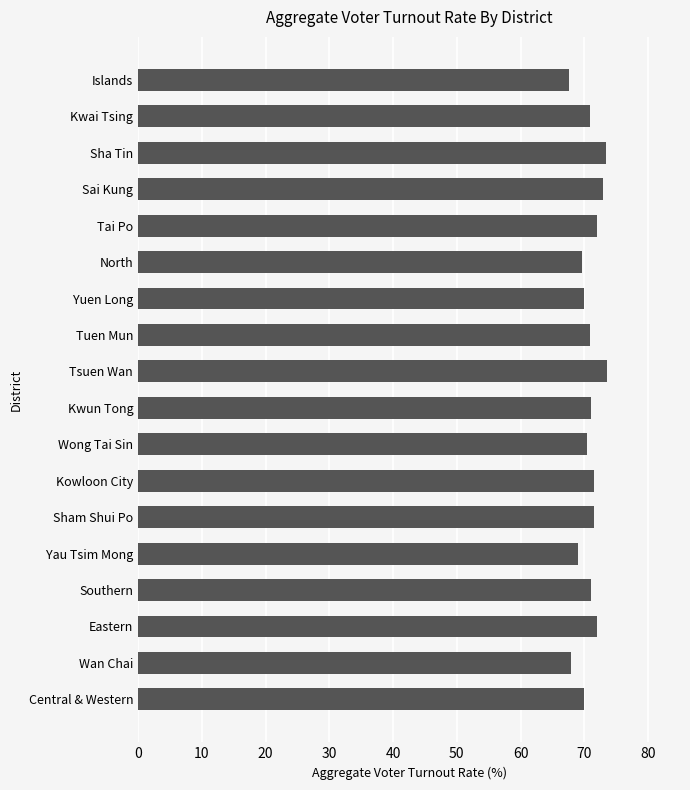

Approximately how many times larger is the value at Sham Shui Po compared to Tai Po?

1.0